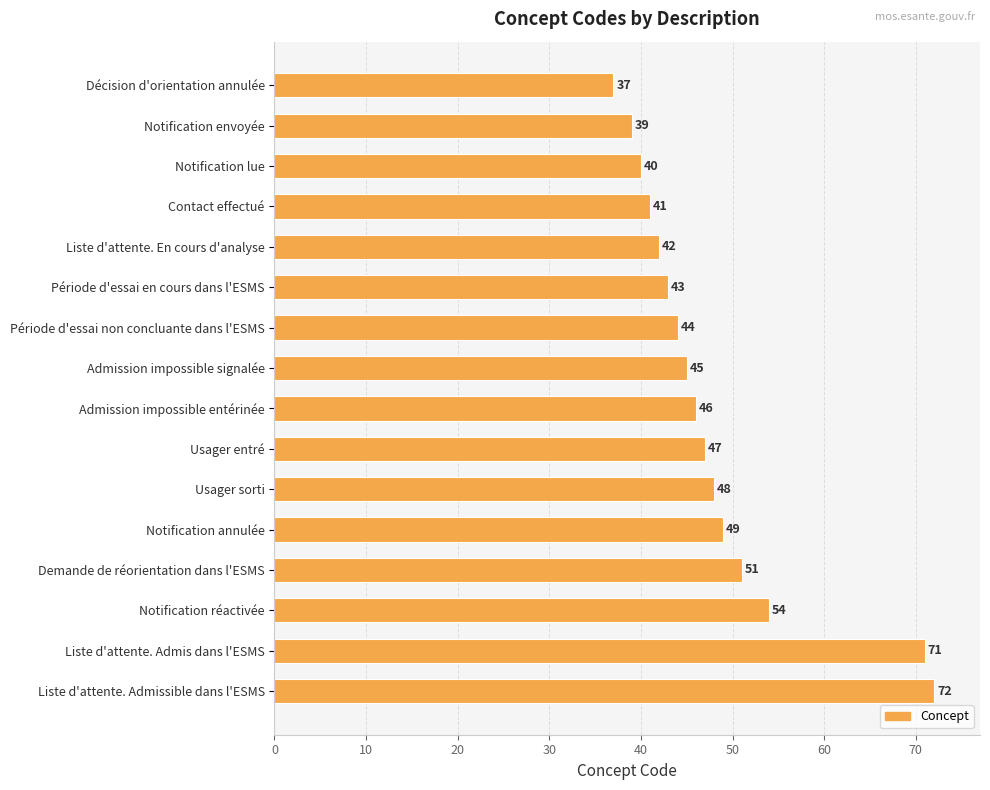

What is the label of the 15th bar from the top?

Liste d'attente. Admis dans l'ESMS